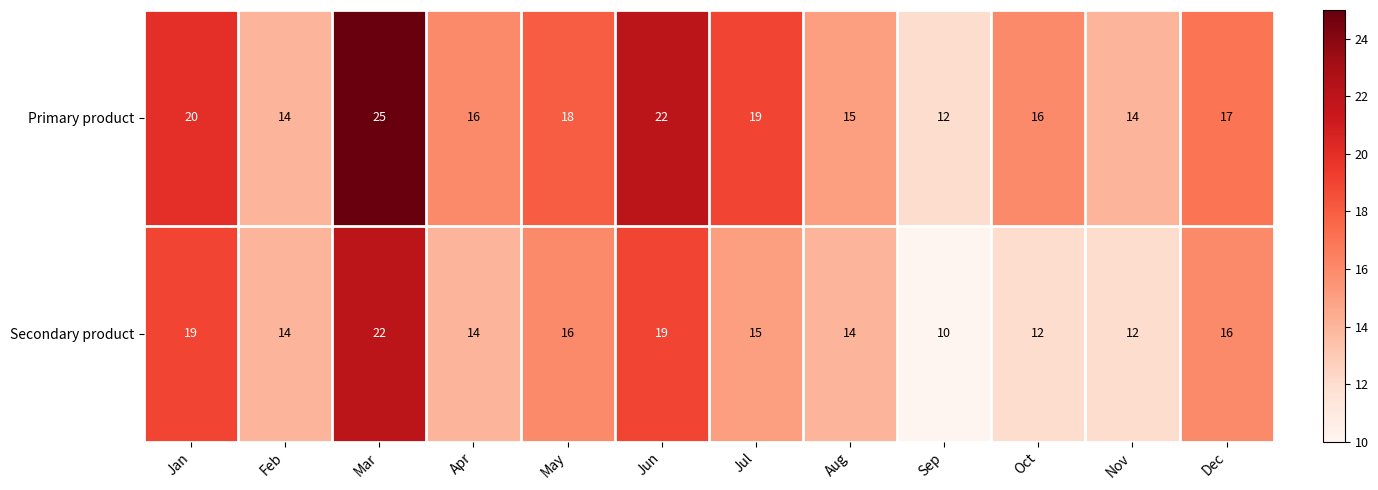

Rank the series by their average value, from highest to lowest.

Primary product, Secondary product